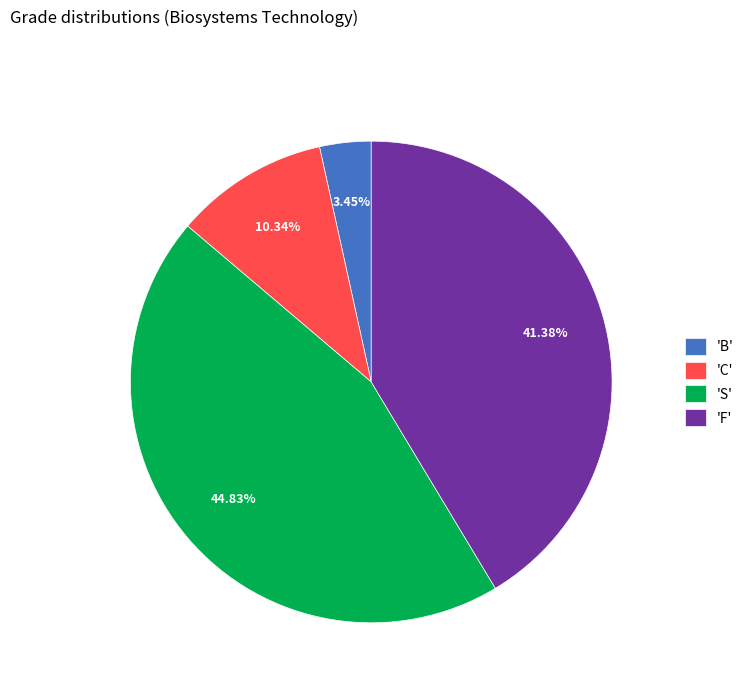

How many segments does this pie chart have?

4